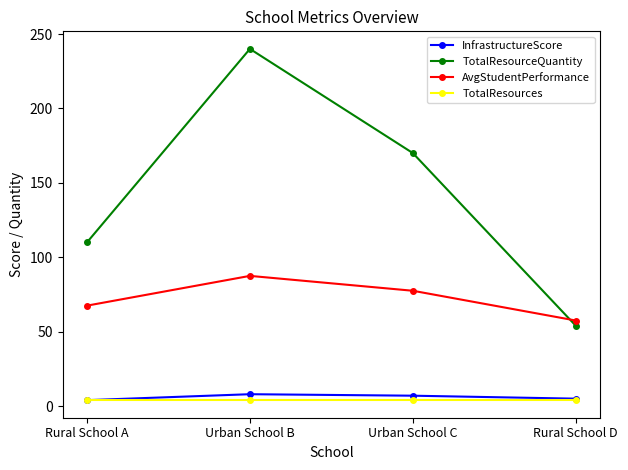

Which series changed the most between Urban School B and Rural School D?

TotalResourceQuantity